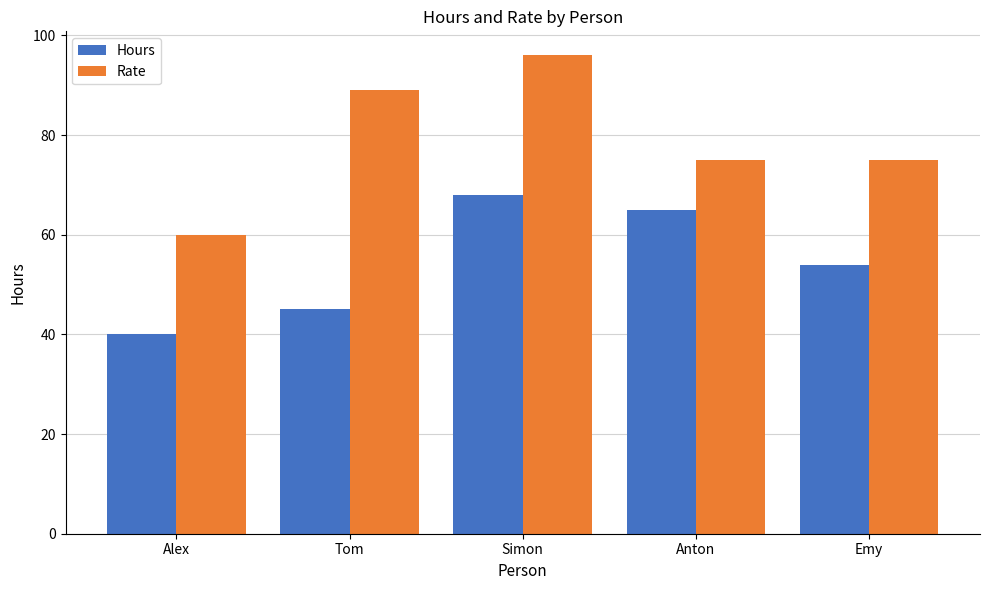

What is the average value of the Rate series?

79